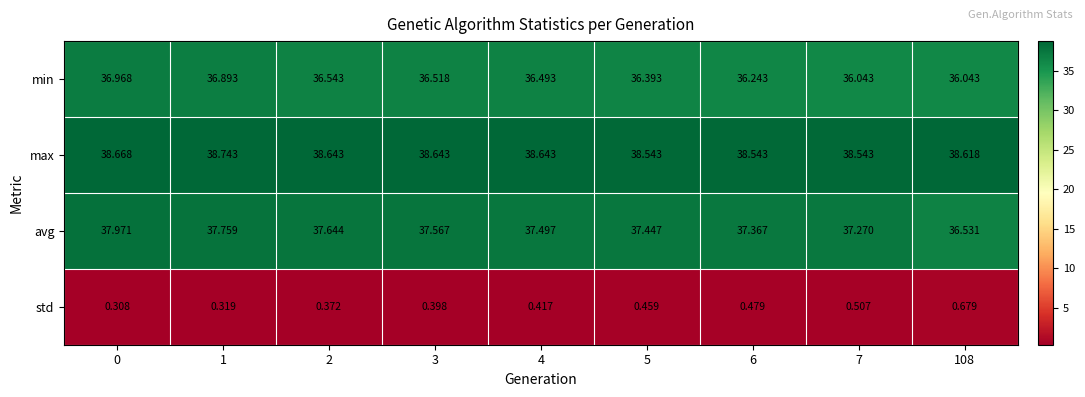

Which series has the widest spread of values?

avg